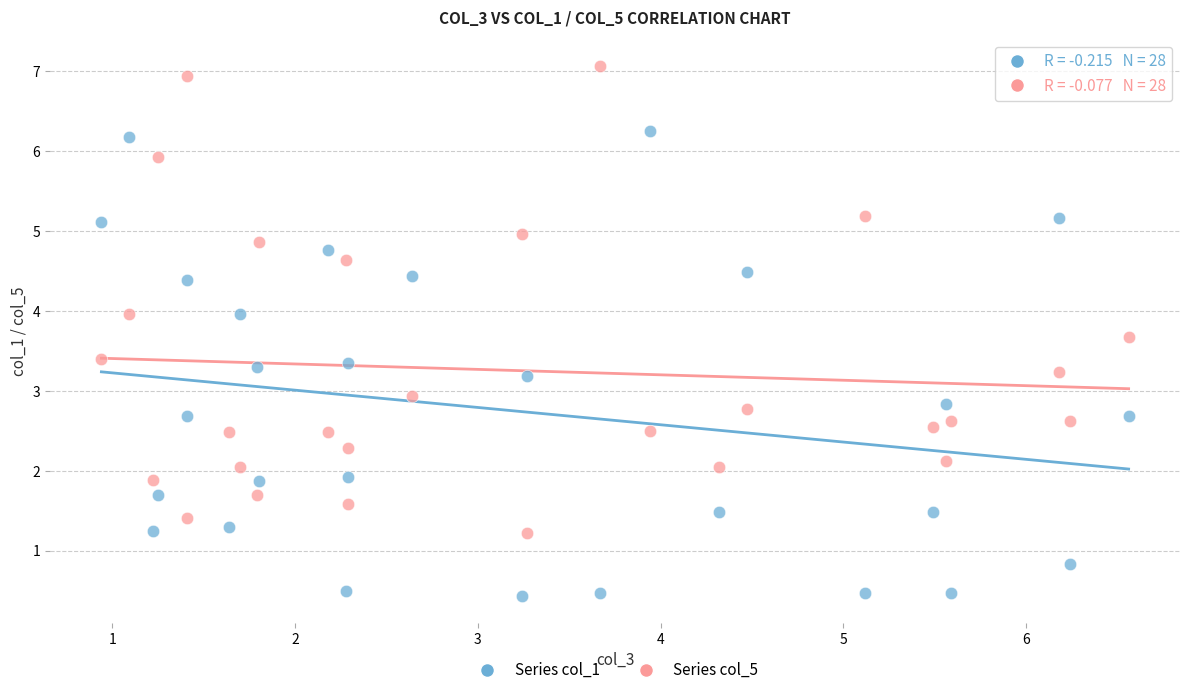

Which series contains the lowest Y value?

Series col_1